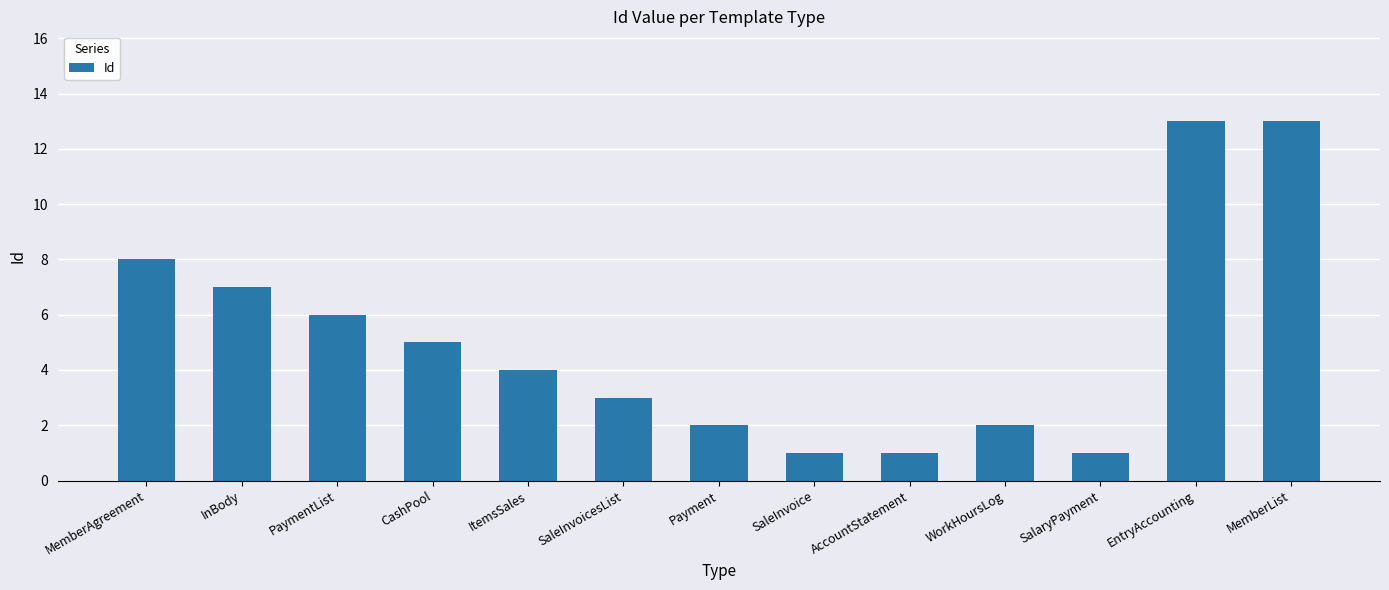

Read the value at MemberList, to the nearest 10.

10